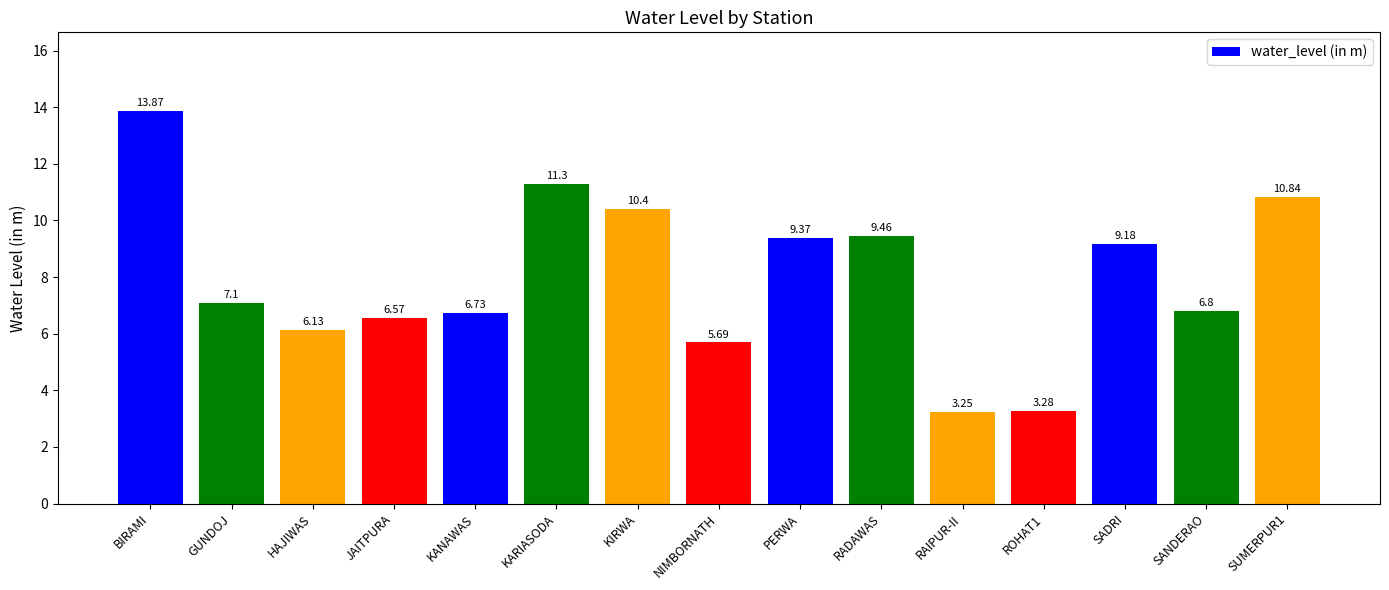

What value does the data have at KARIASODA?

11.3